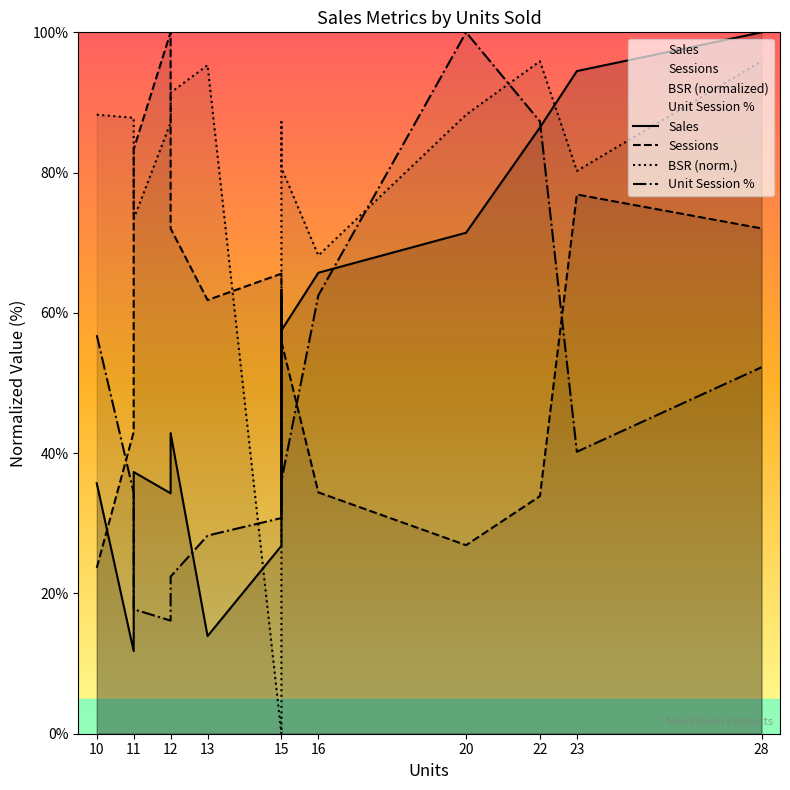

True or false: BSR (norm.) has a value of 63.8 at 15.

False